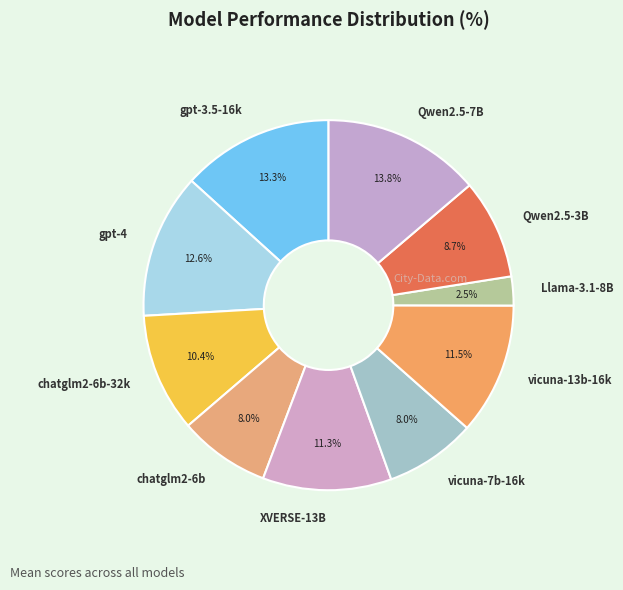

Is the sum of vicuna-13b-16k and vicuna-7b-16k greater than half?

No